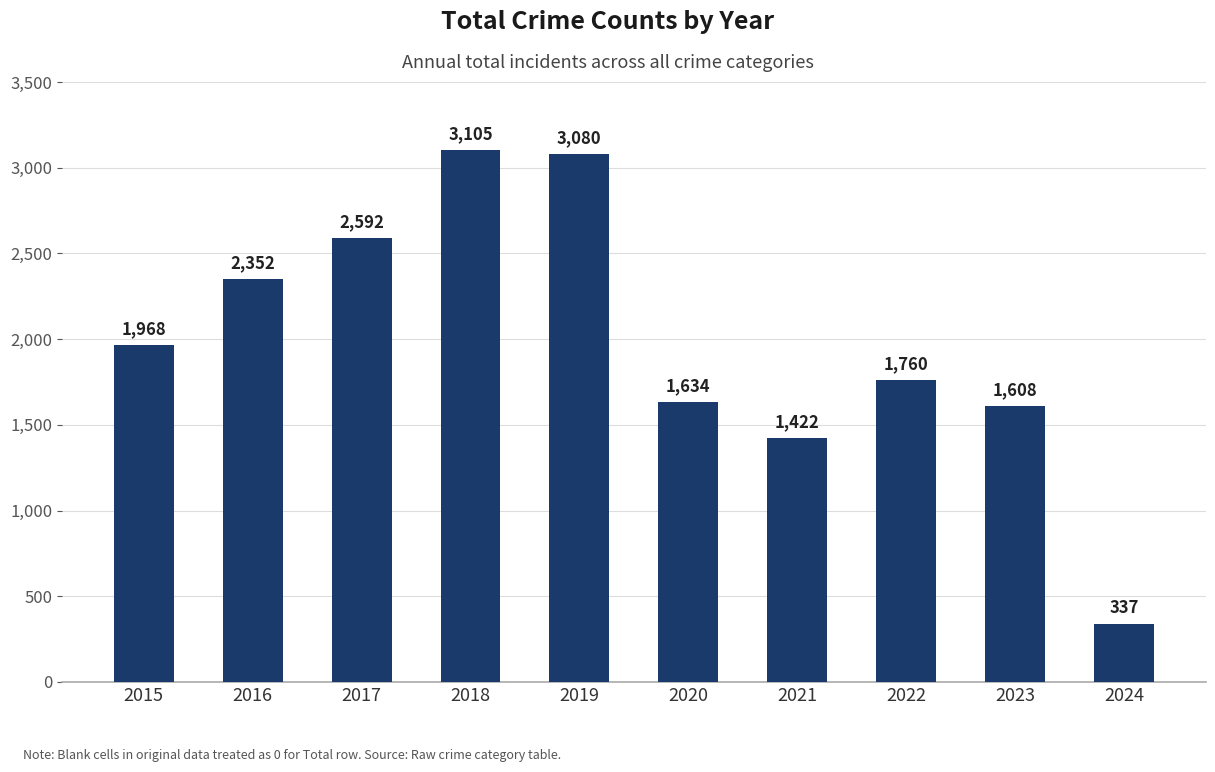

Read the value at 2024, to the nearest 50.

350